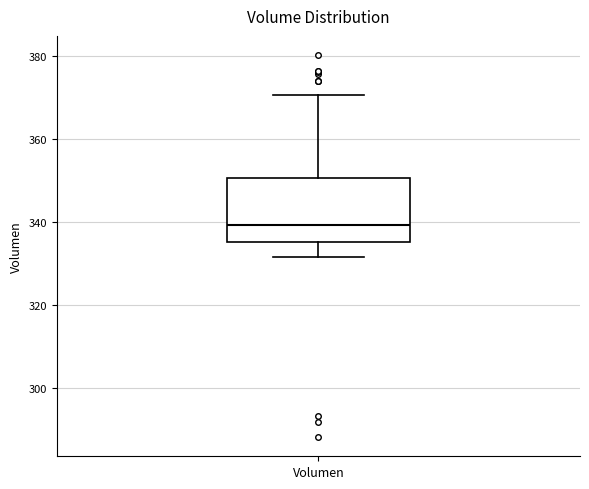

Transcribe this box plot: give where the median line is, the range the box spans, and where the two whiskers end, as read against the y-axis. The values are not printed on the chart, so give them approximately, as read against the axis.

median 340, box 336 to 350, whiskers 332 to 370